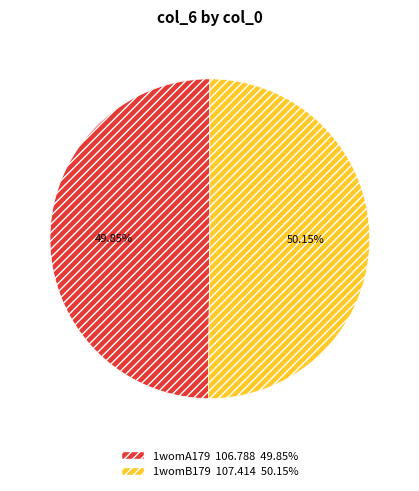

True or false: 1womA179 accounts for 38% of the total.

False